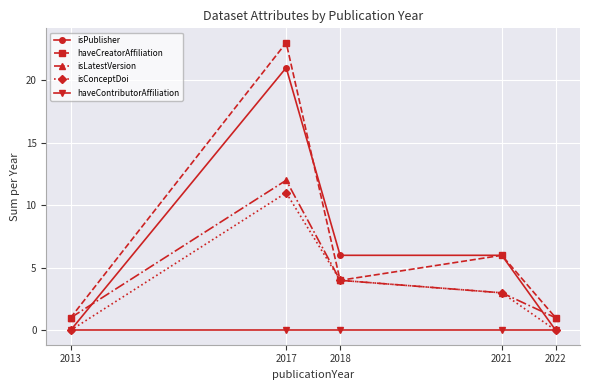

True or false: isLatestVersion and haveContributorAffiliation cross at least once.

False